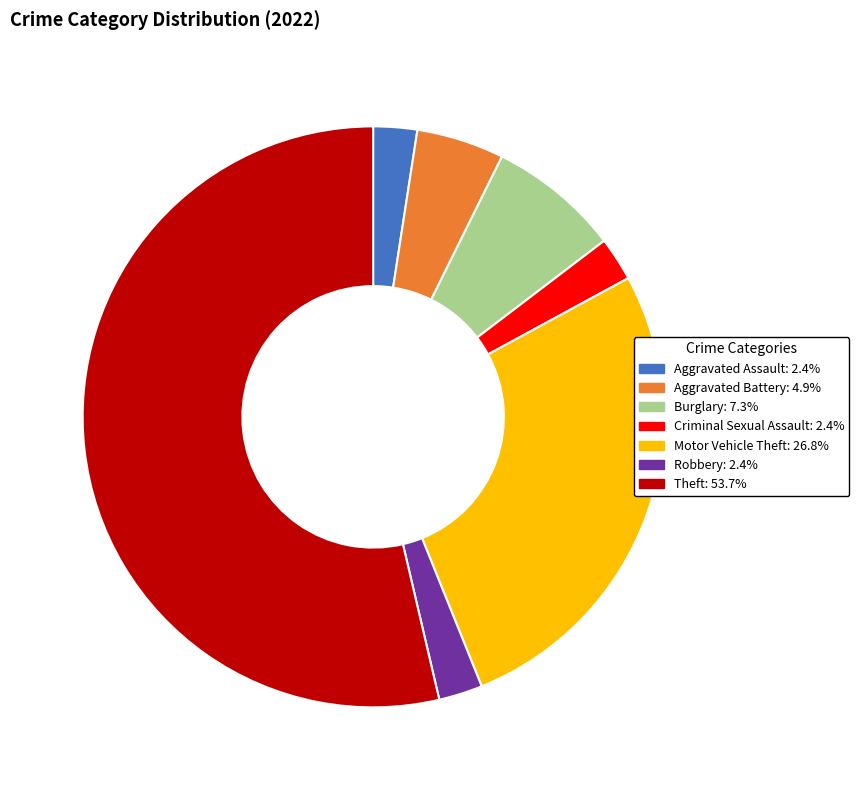

Approximately how many times larger is the value at Burglary: 7.3% compared to Robbery: 2.4%?

3.0